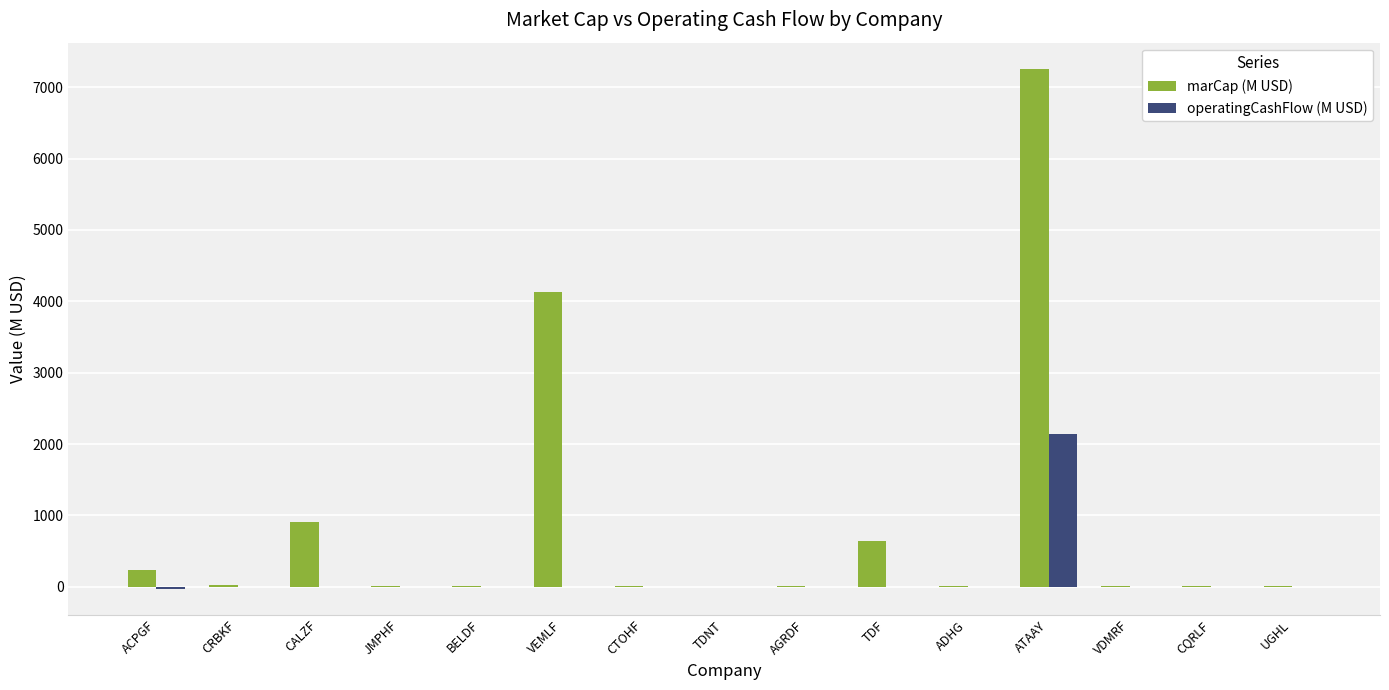

Count the number of categories in the chart.

15